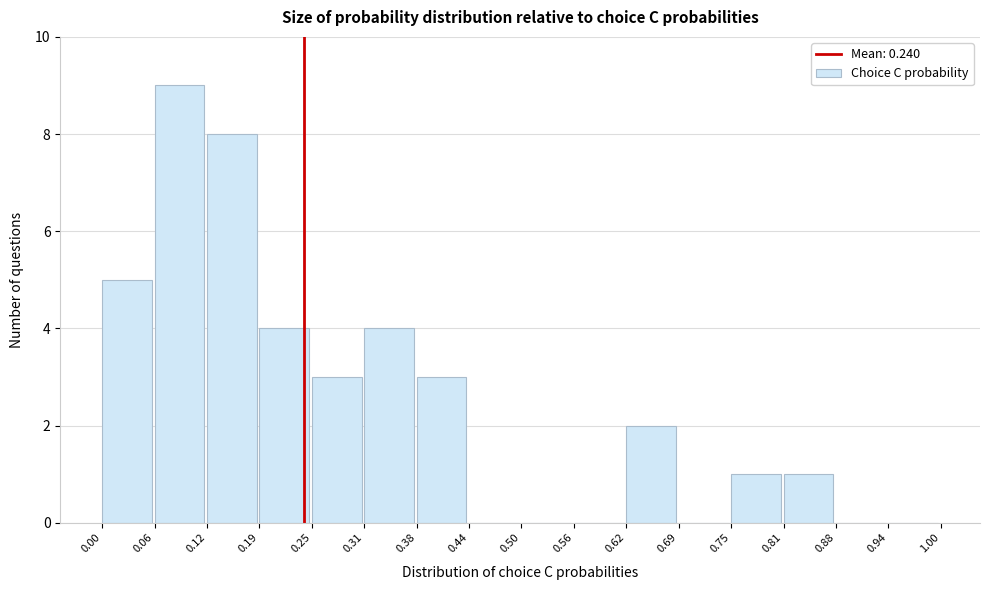

How tall is the bar that spans 0.06 to 0.12 on the x-axis? The values are not printed on the chart, so give them approximately, as read against the axis.

9